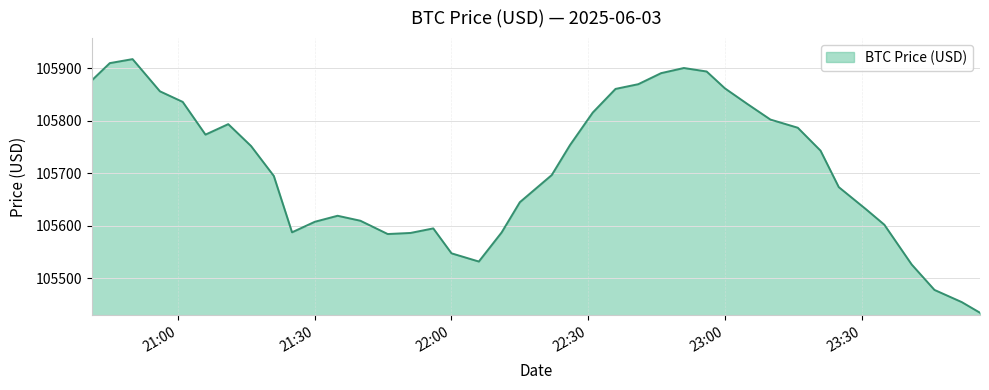

What is the difference between the maximum and minimum values?

482.5